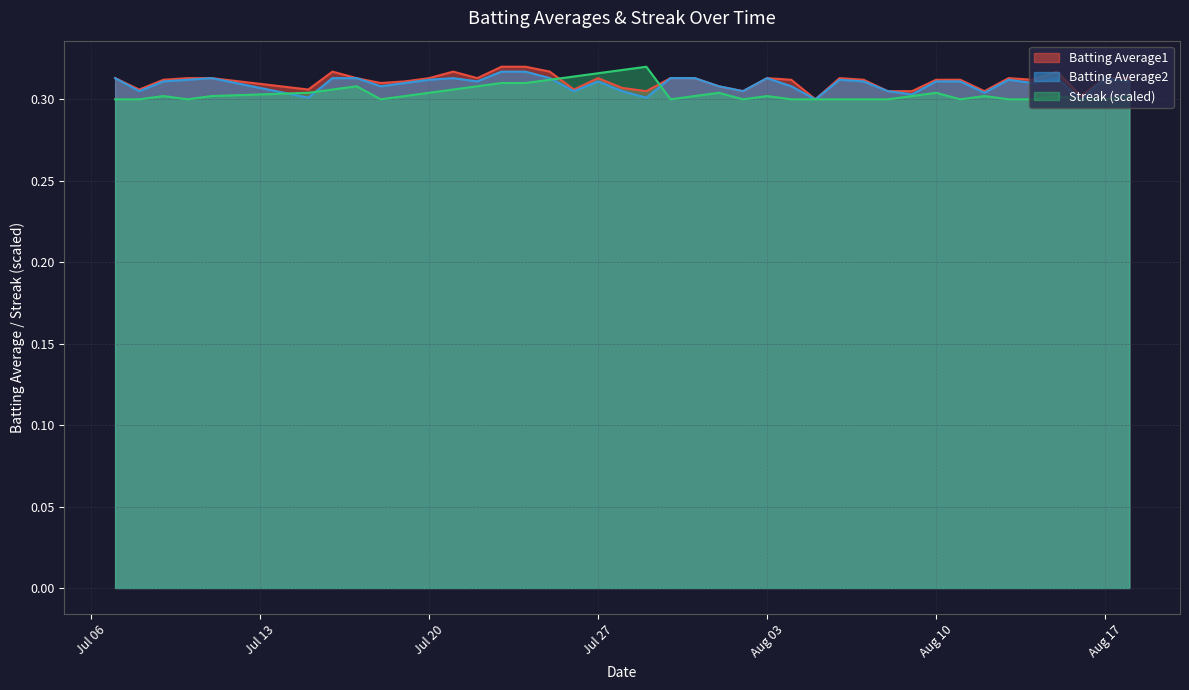

Is it true that Streak (scaled) equals 0.4 at Jul 20?

False